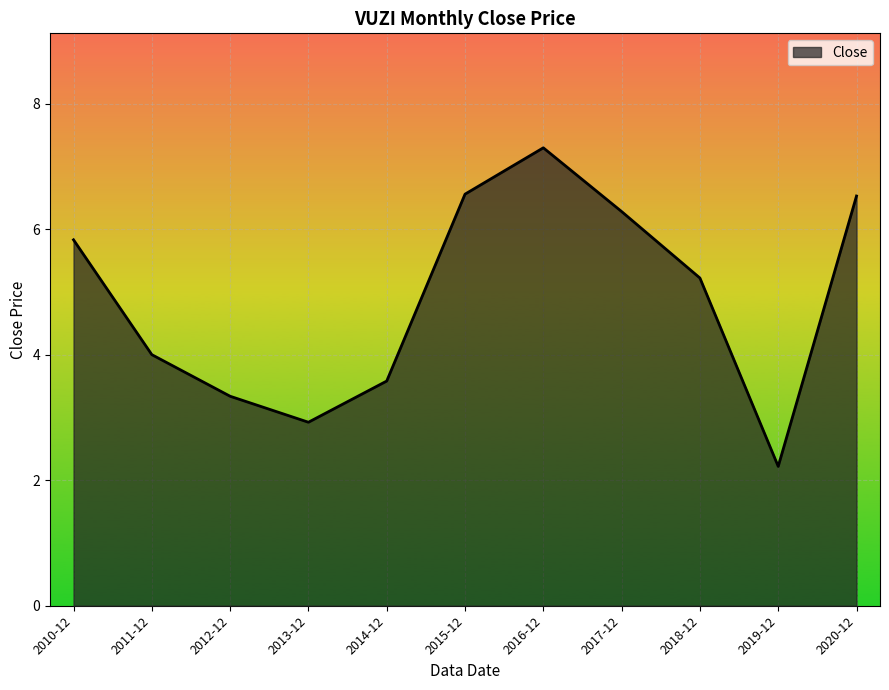

What is the minimum value shown in the chart?

2.2